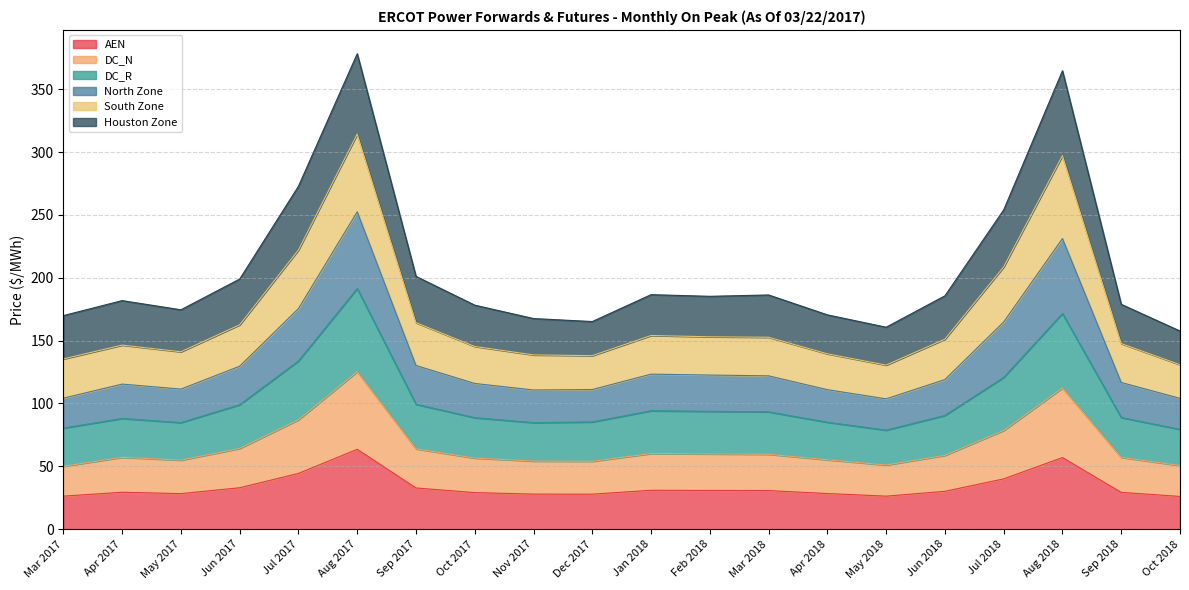

Is the value of DC_R at Dec 2017 greater than the value of DC_N at May 2018?

Yes